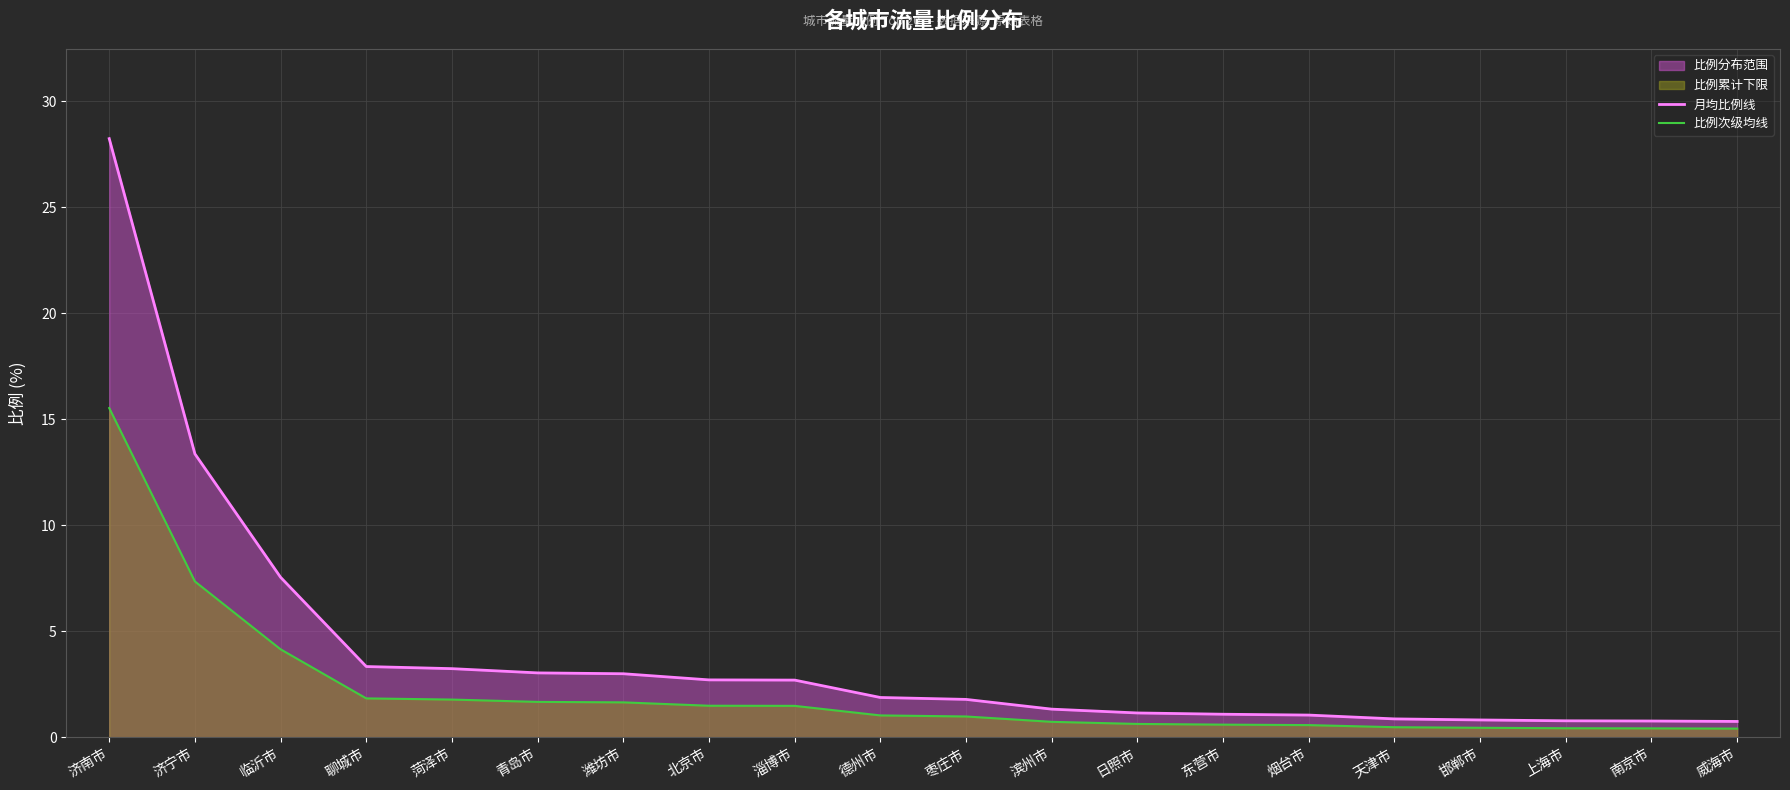

What is the difference between the highest and lowest values at 德州市?

0.8